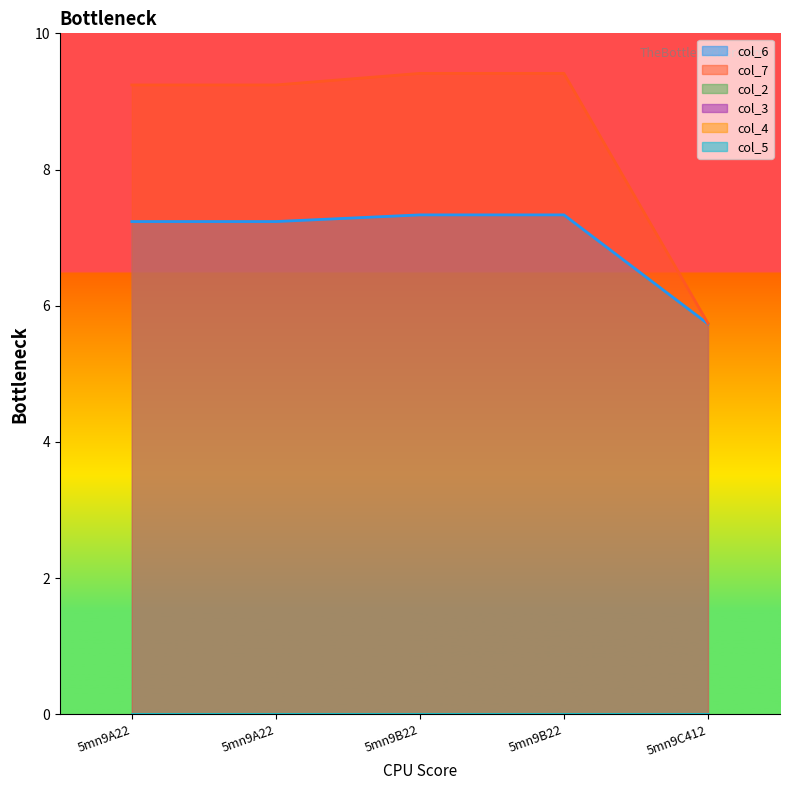

Which category has the highest value in the col_4 series?

5mn9A22